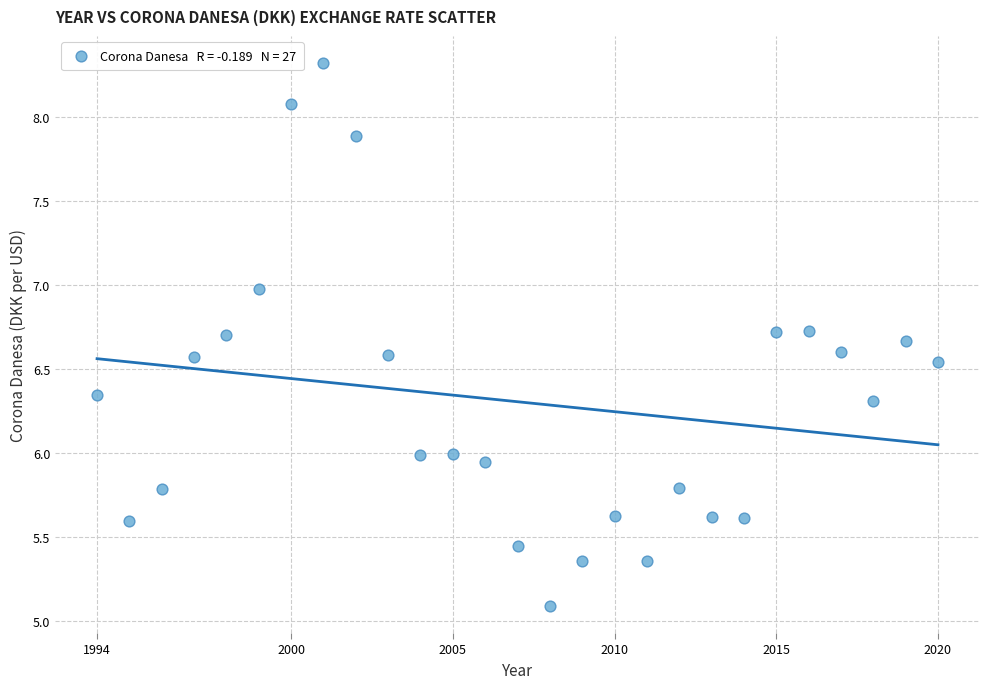

What is the range of Y values (max minus min)?

3.2